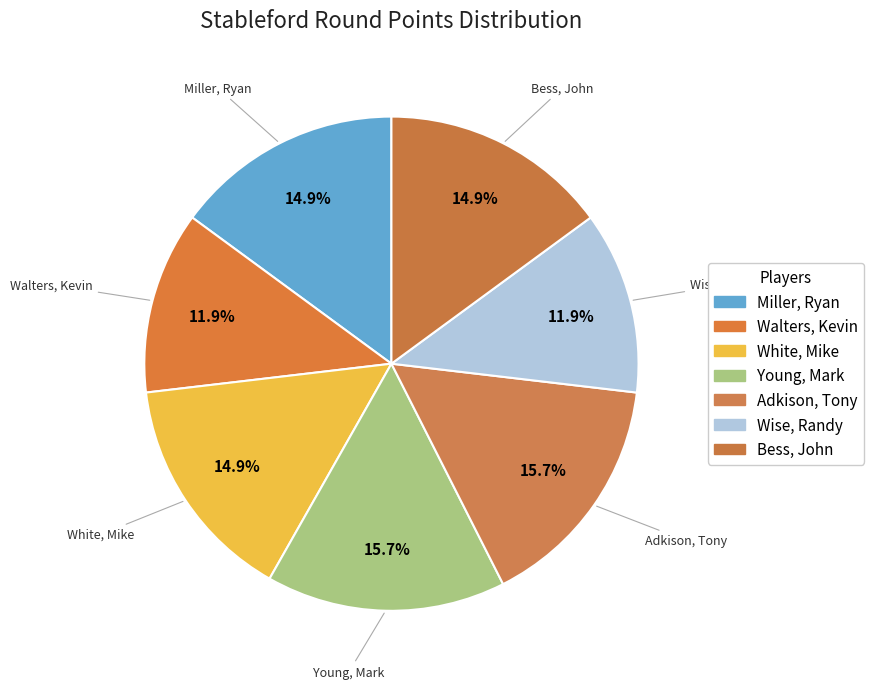

What is the change in value from Adkison, Tony to Wise, Randy?

-5